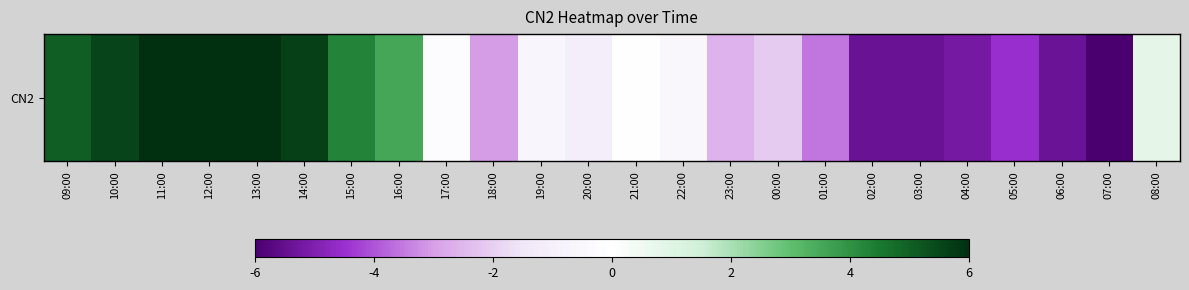

List the labels in order of value, smallest first.

07:00, 03:00, 02:00, 06:00, 04:00, 05:00, 01:00, 18:00, 23:00, 00:00, 20:00, 19:00, 22:00, 17:00, 21:00, 08:00, 16:00, 15:00, 09:00, 10:00, 14:00, 11:00, 12:00, 13:00